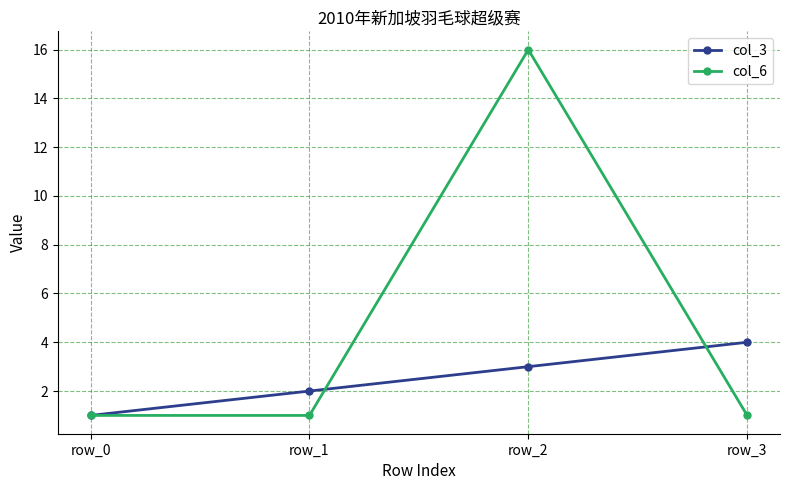

Rank the series by their maximum value, from lowest to highest.

col_3, col_6